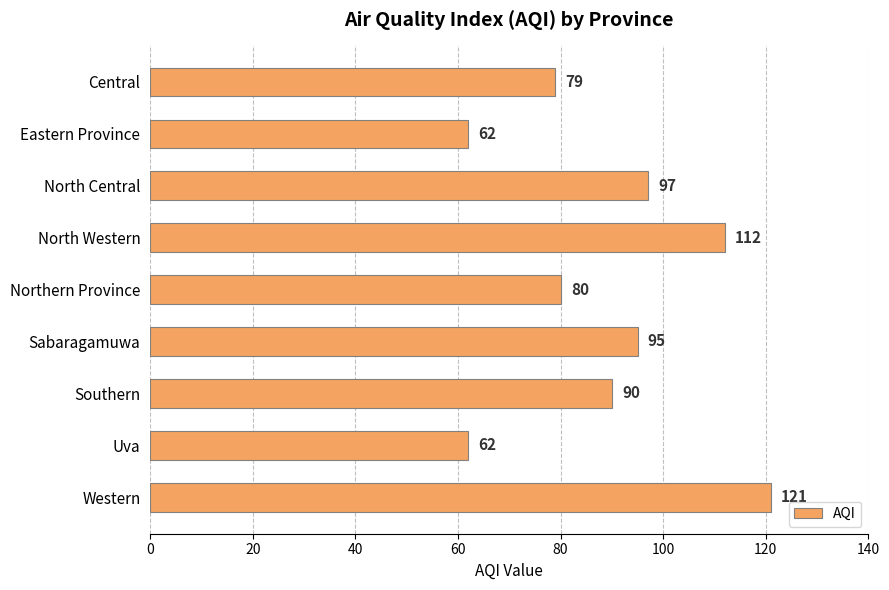

Are the bars grouped side by side (vs. stacked)?

No